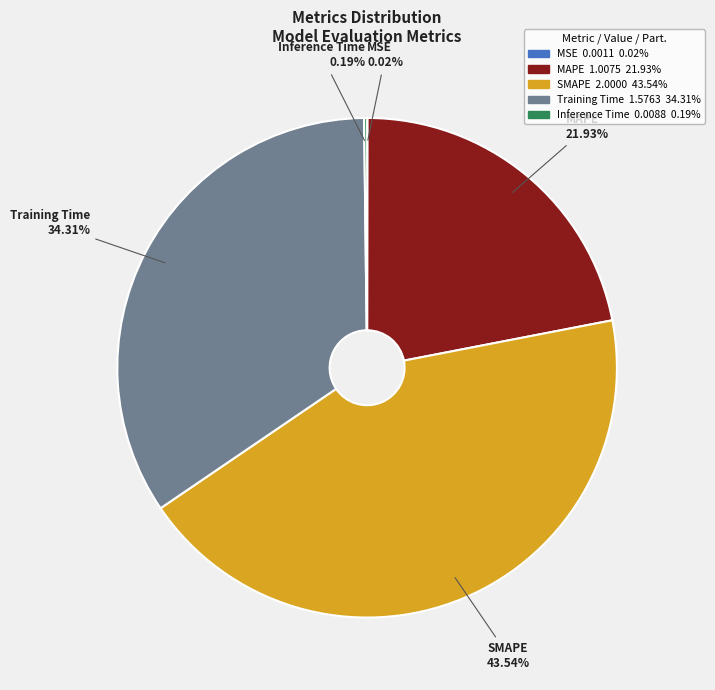

Does any single category account for the majority?

No